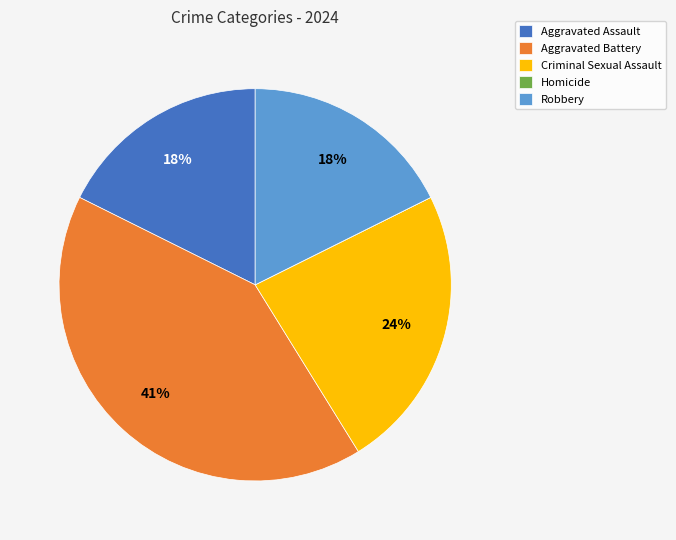

The Aggravated Battery slice represents 41% of the pie. True or false?

True